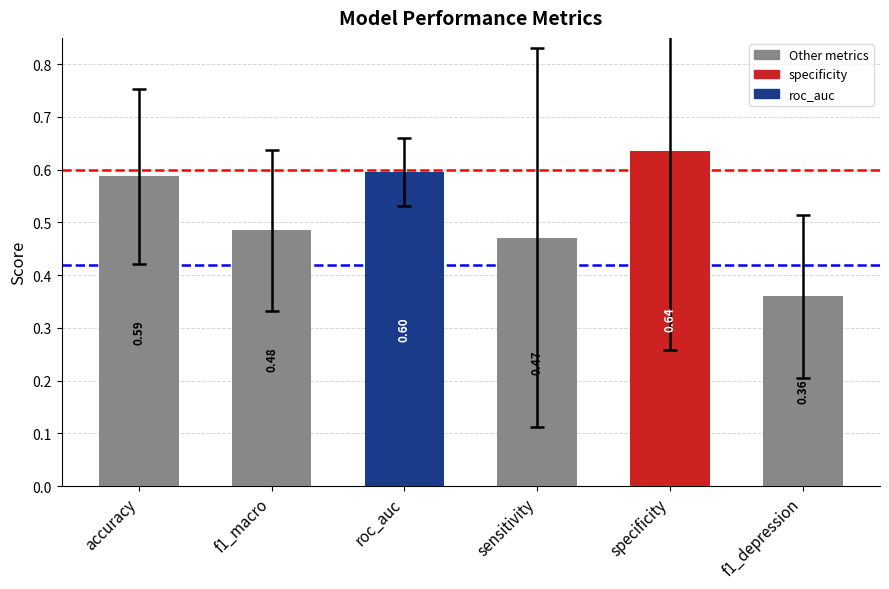

How many values are between 0 and 1?

6